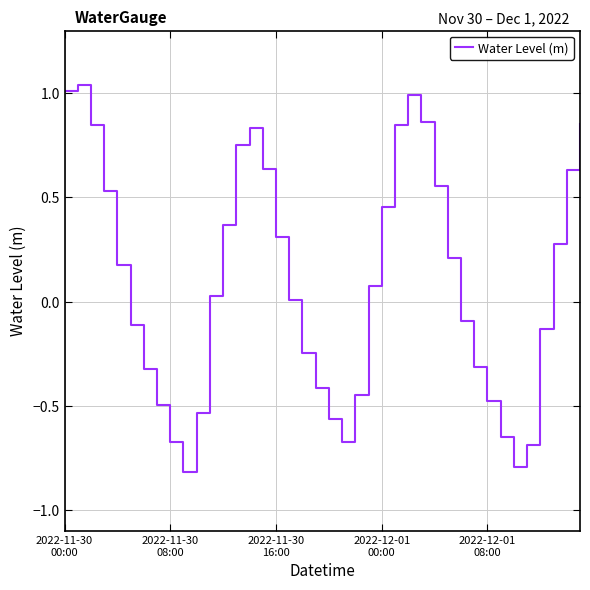

How many lines are shown in the chart?

1